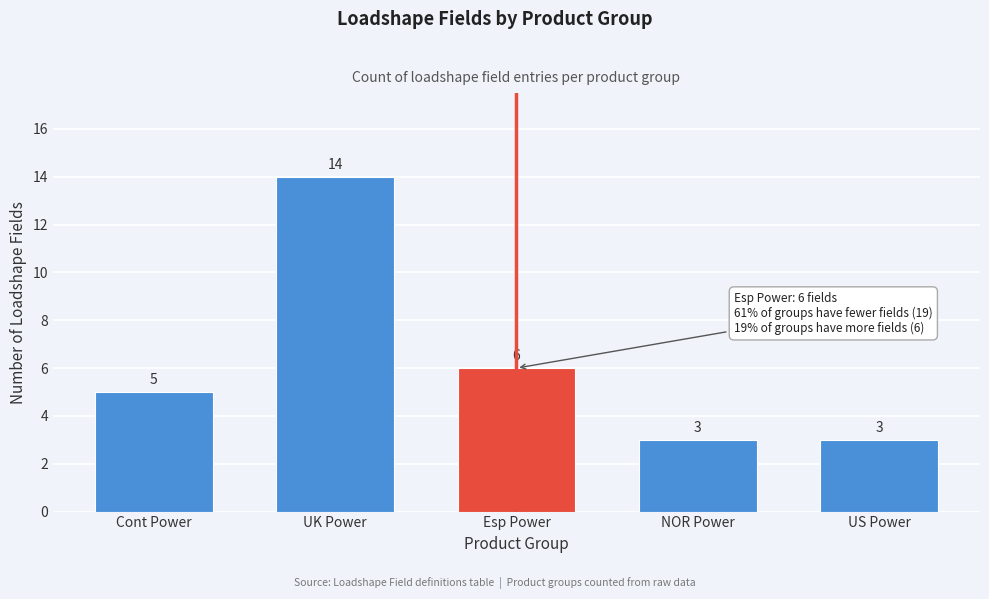

Reading right to left, what are all the values shown in this chart?

US Power=3	NOR Power=3	Esp Power=6	UK Power=14	Cont Power=5